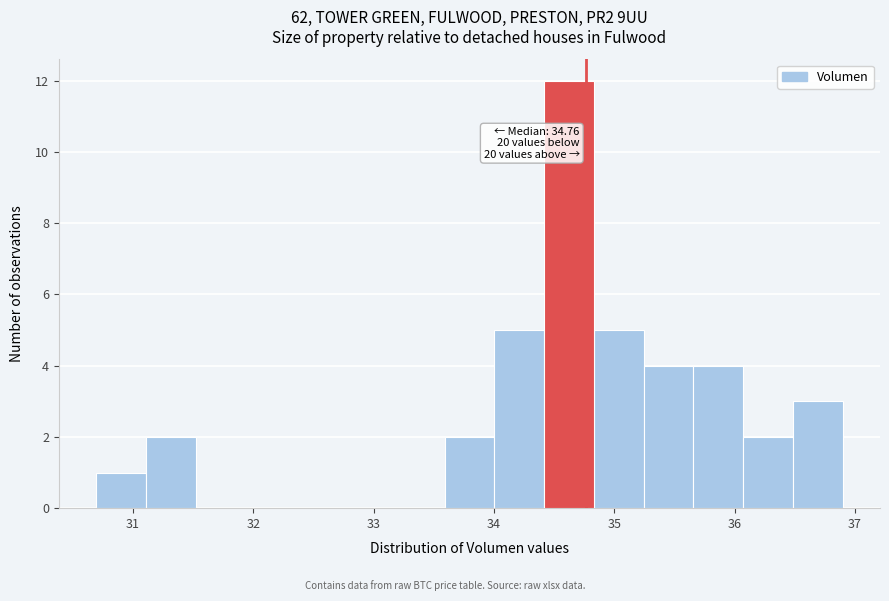

Over which range of the x-axis is the bar tallest?

34.4 to 34.8